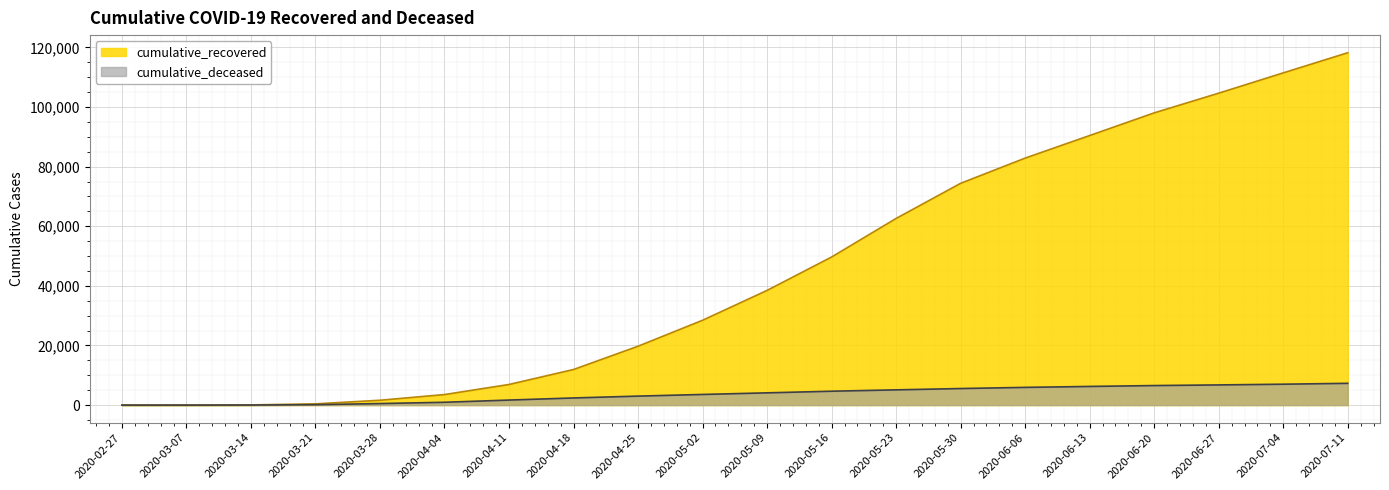

Read the cumulative_recovered value at 2020-04-25, to the nearest 50.

19750